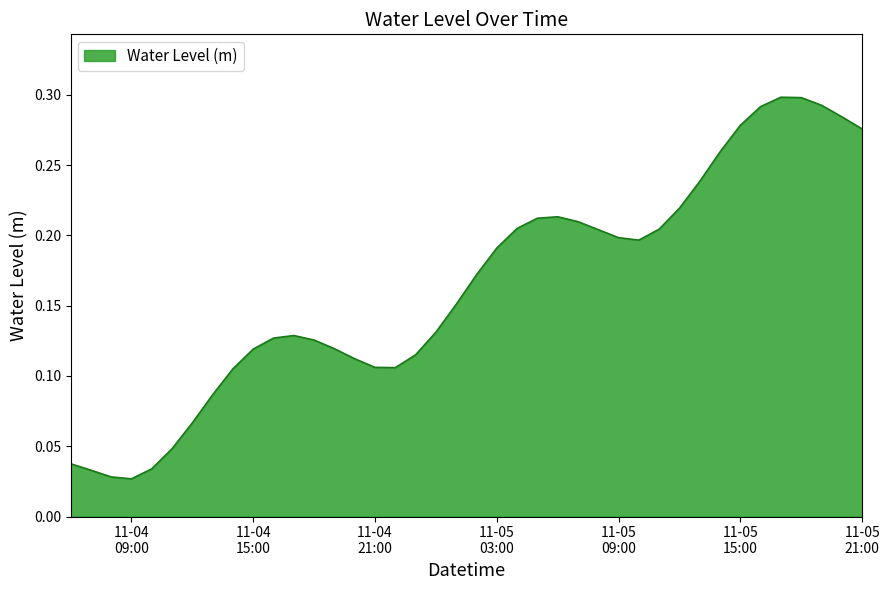

Is this an area chart (filled region under the line)?

Yes